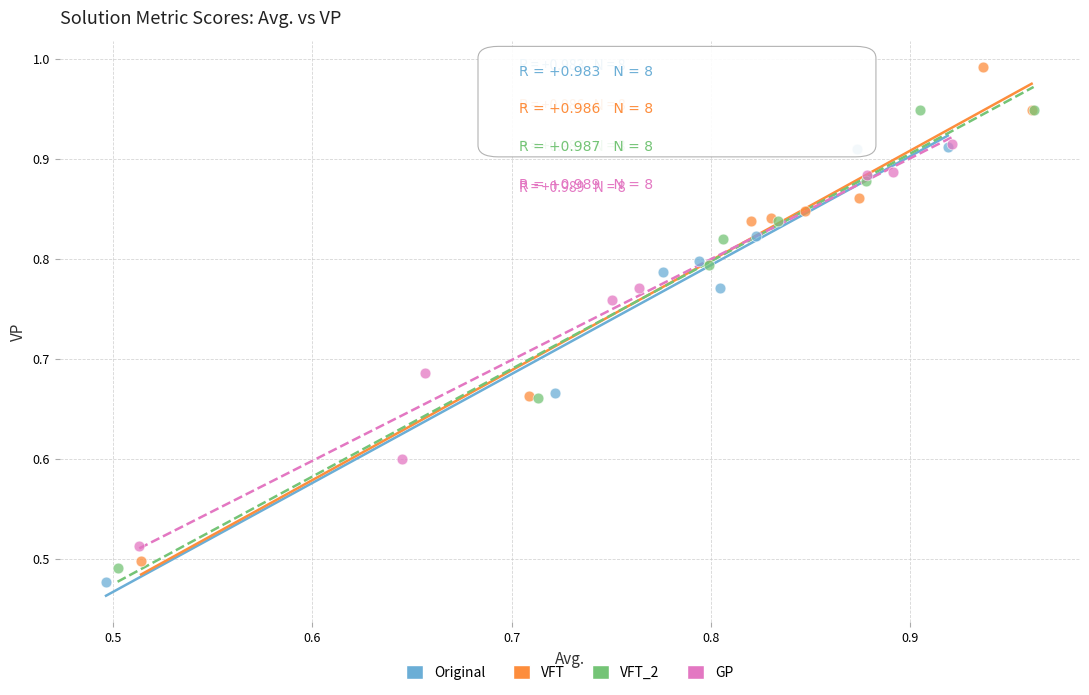

Which series contains the highest Y value?

VFT